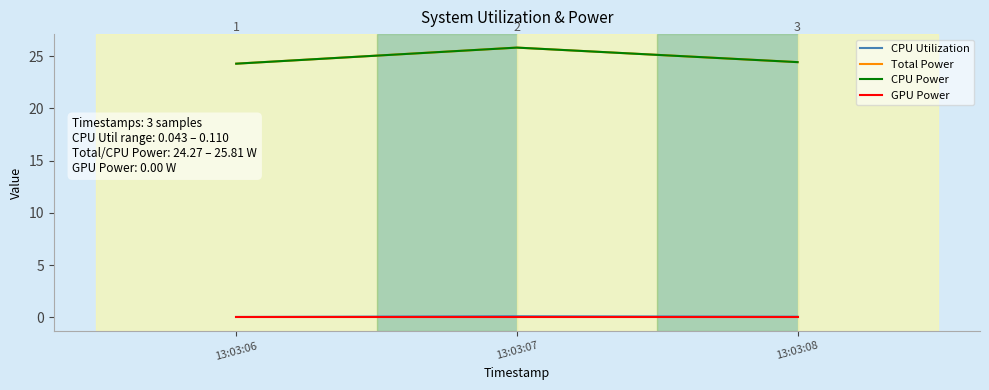

How many lines are shown in the chart?

4